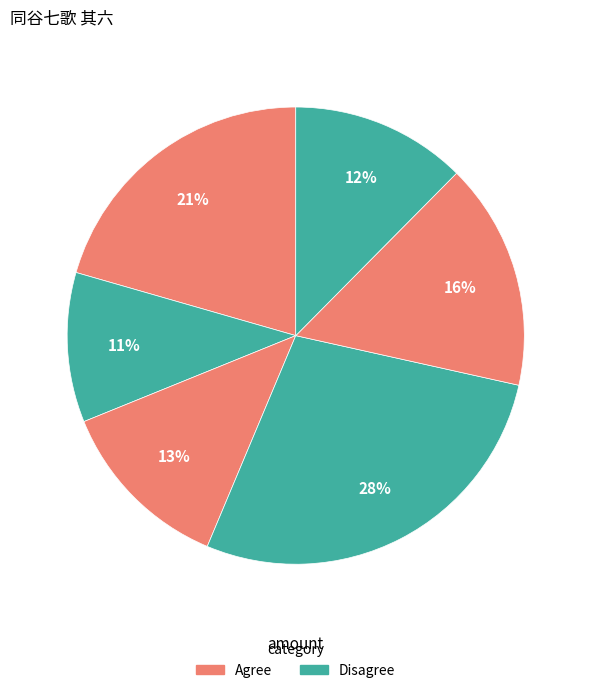

How many segments does this pie chart have?

6